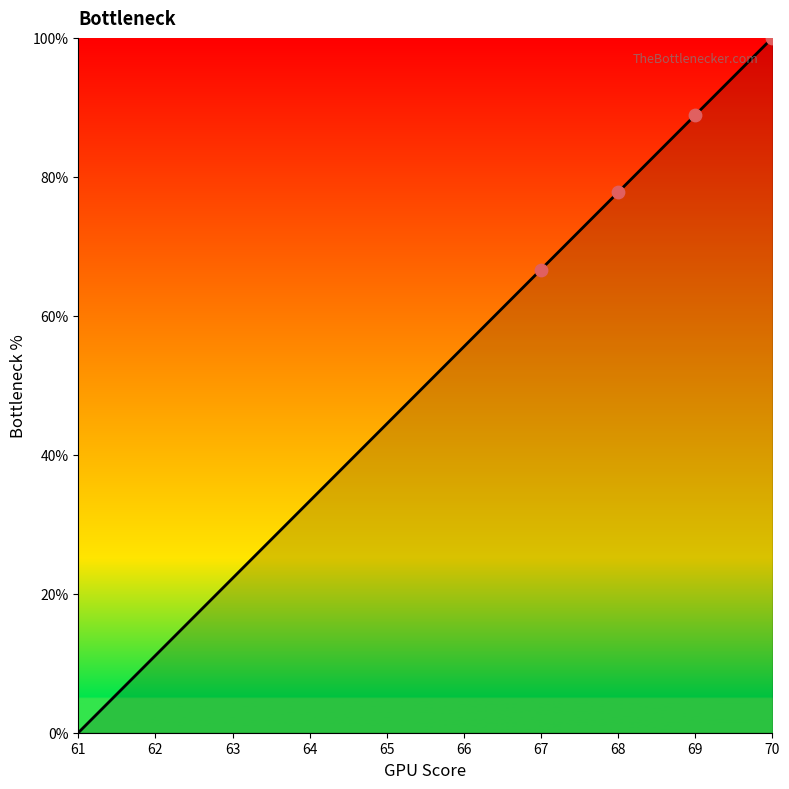

What is the change in value from 64 to 68?

+44.4